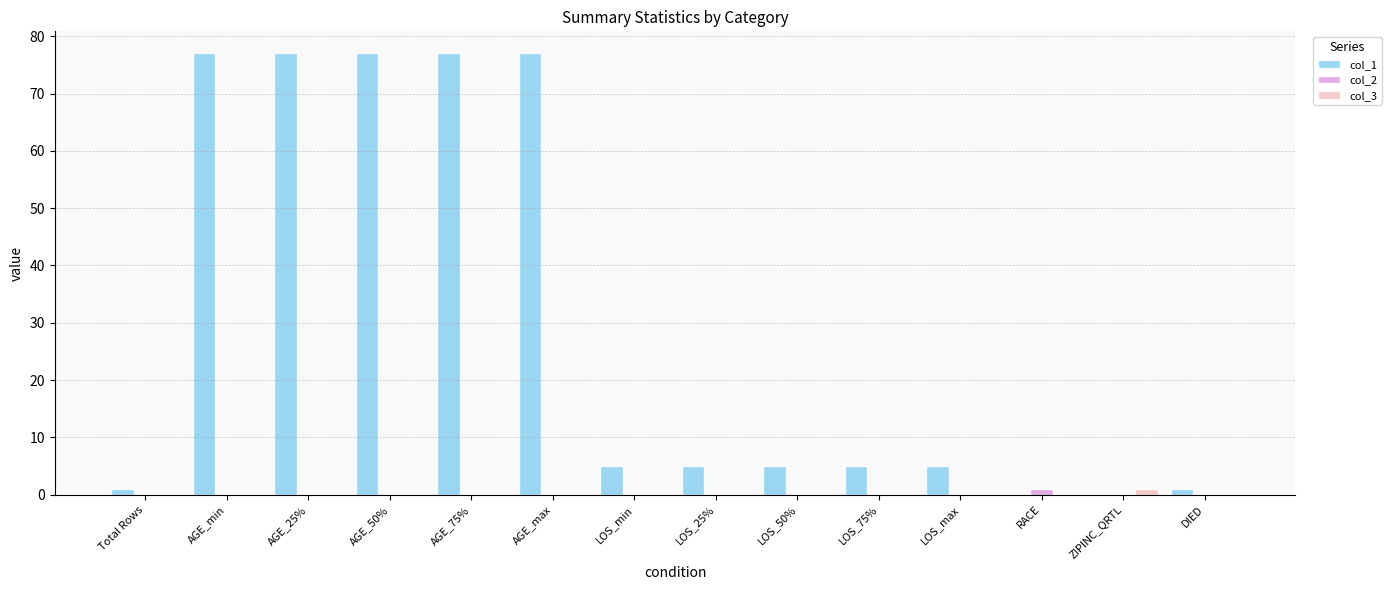

Count the number of categories in the chart.

14